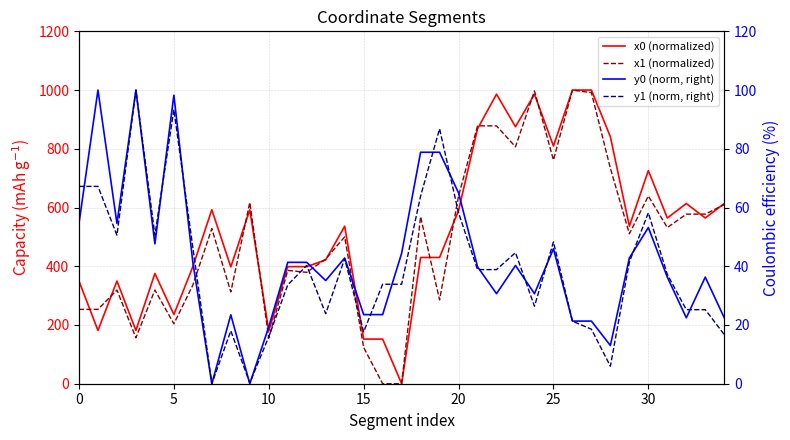

What is the total value across all series at 0?

724.7